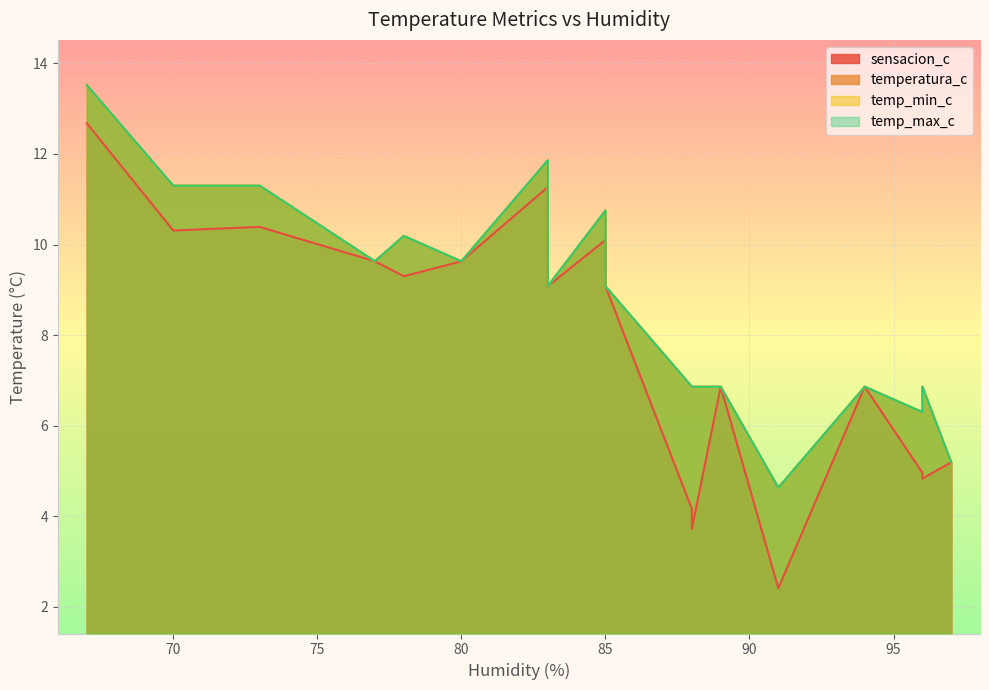

Rank the series by their maximum value, from highest to lowest.

temperatura_c, temp_min_c, temp_max_c, sensacion_c